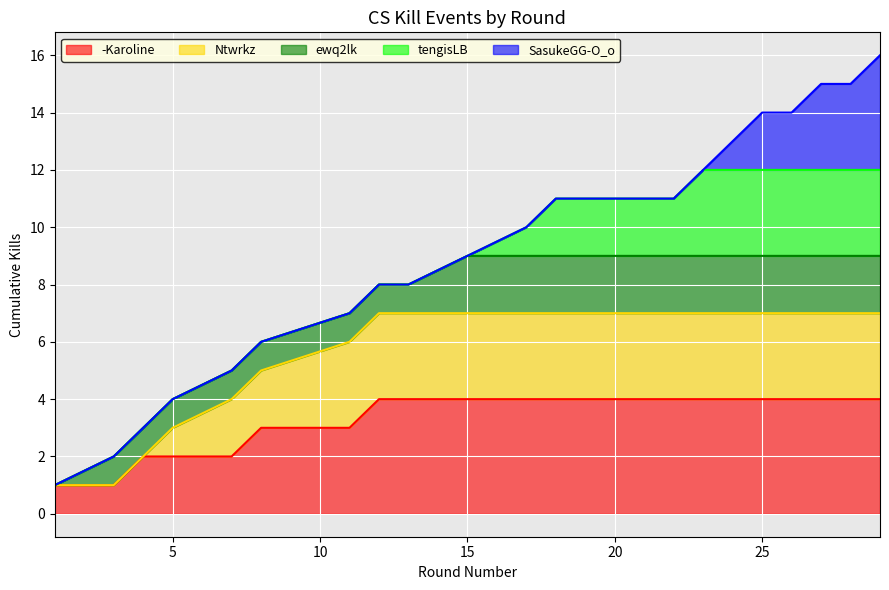

The value of -Karoline at 5 is 2. True or false?

True